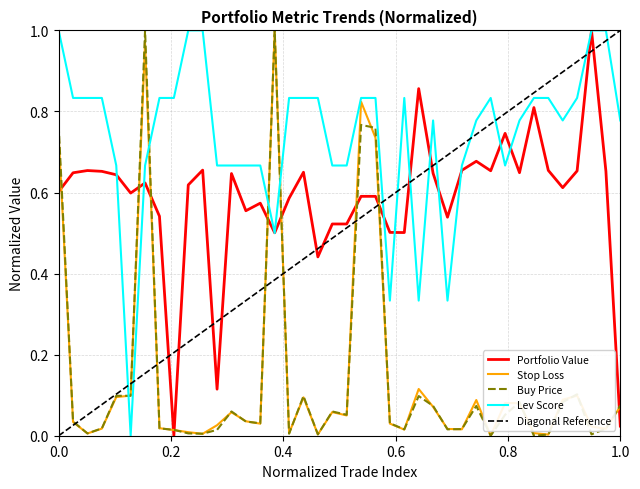

After their last crossing, which series has the higher values: Portfolio Value or Stop Loss?

Stop Loss